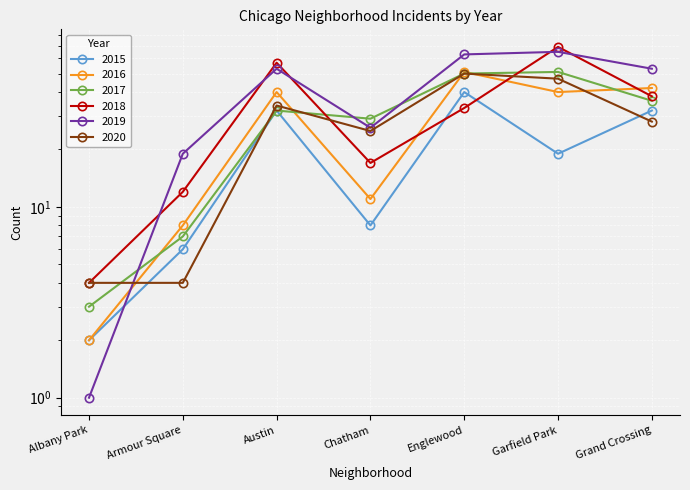

Reading left to right, what are all the values shown in this chart?

2015: 2	6	32	8	40	19	32
2016: 2	8	40	11	51	40	42
2017: 3	7	32	29	50	51	36
2018: 4	12	57	17	33	69	38
2019: 1	19	53	26	63	65	53
2020: 4	4	34	25	50	47	28